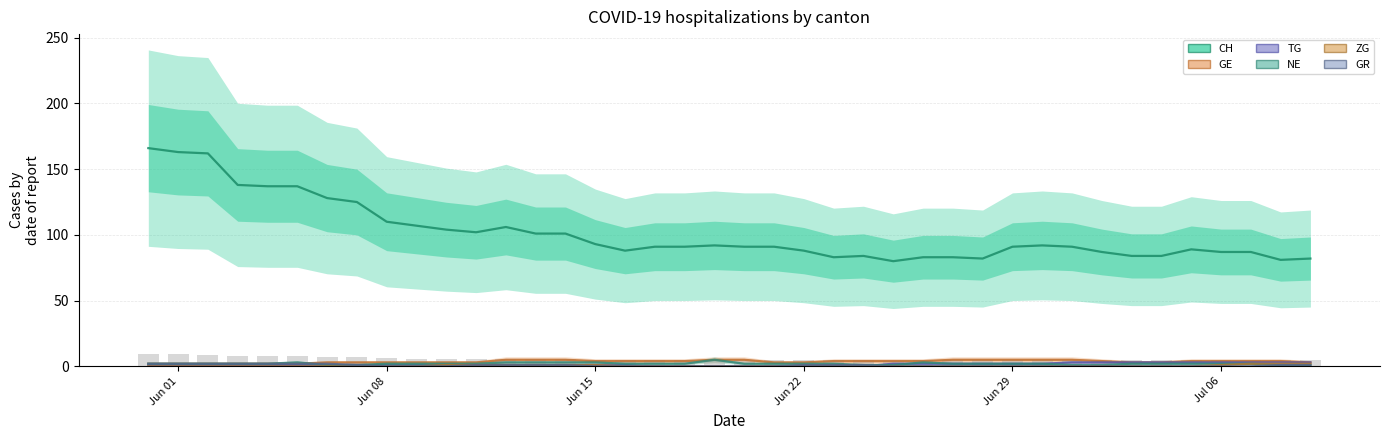

What is the maximum value shown in the chart?

166